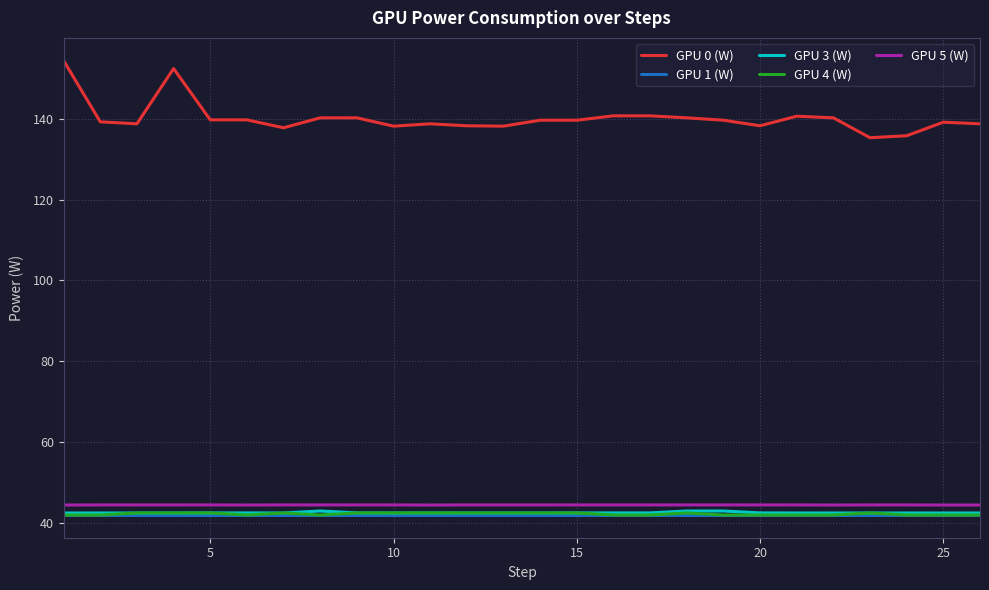

How many lines are shown in the chart?

5